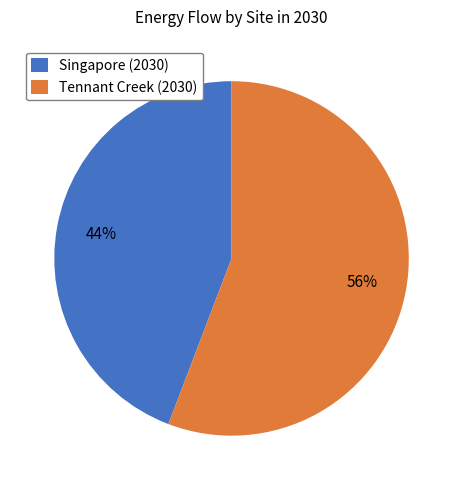

Does Tennant Creek (2030) account for over 50% of the chart?

Yes